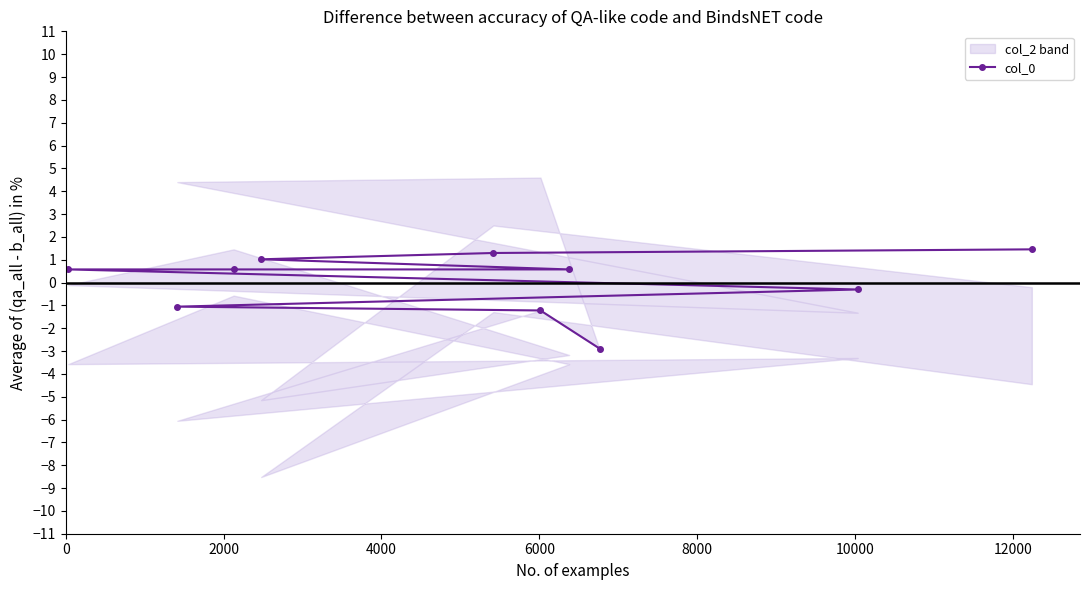

What is the value of the col_0 point at the 1st from the left?

0.6